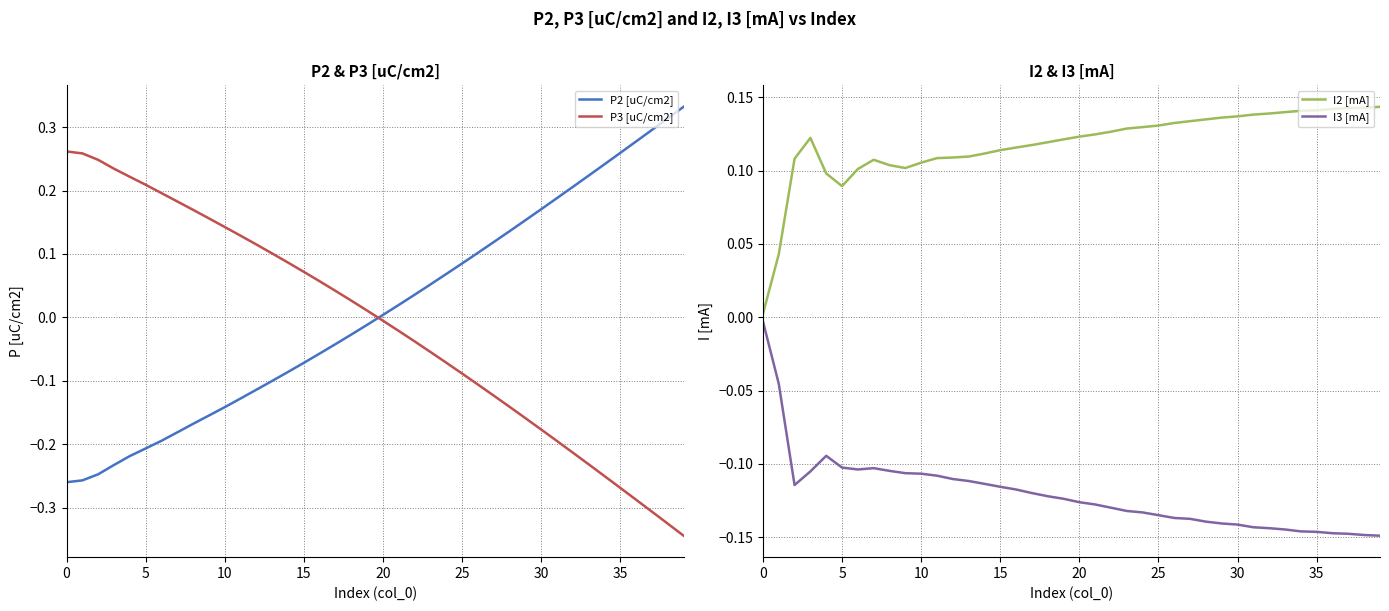

What is the sum of the P3 [uC/cm2] values at 24 and 37?

-0.4